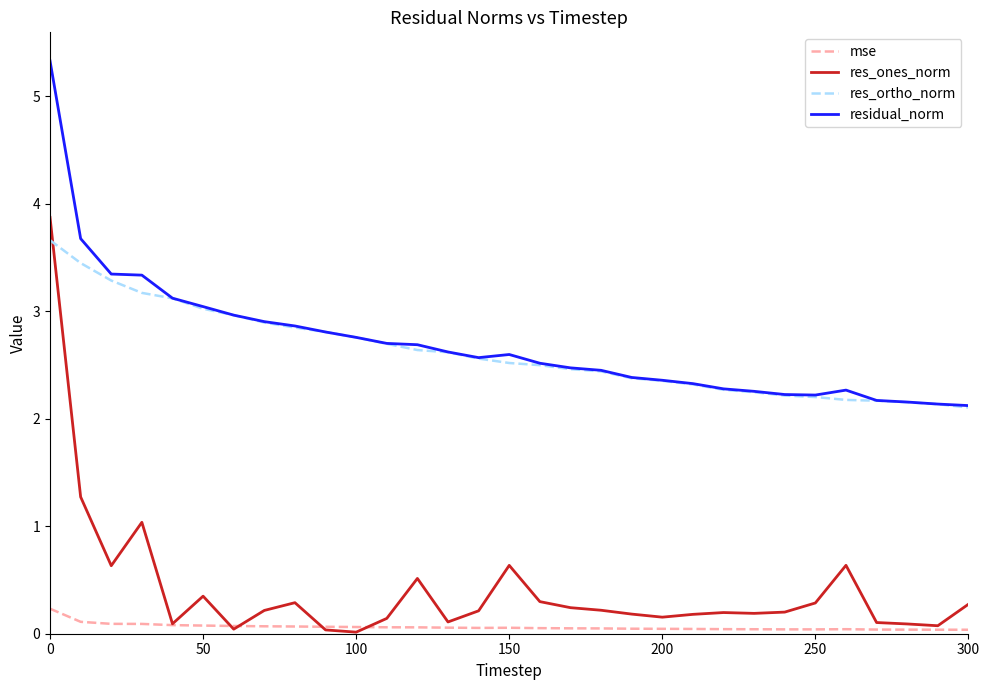

True or false: res_ones_norm and res_ortho_norm cross at least once.

True